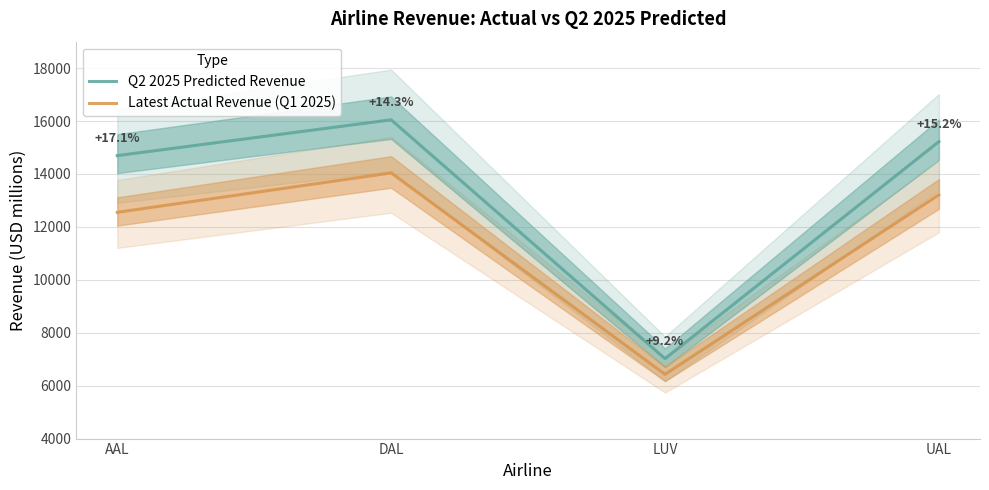

What is the sum of the Q2 2025 Predicted Revenue values at DAL and LUV?

23068.8